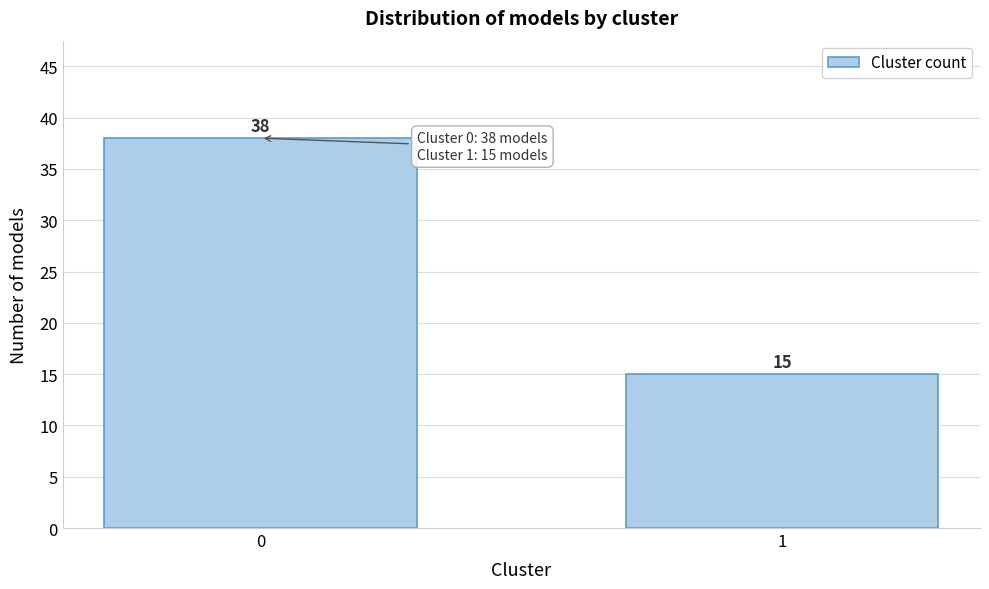

Reading left to right, extract all data points from this chart.

0=38	1=15